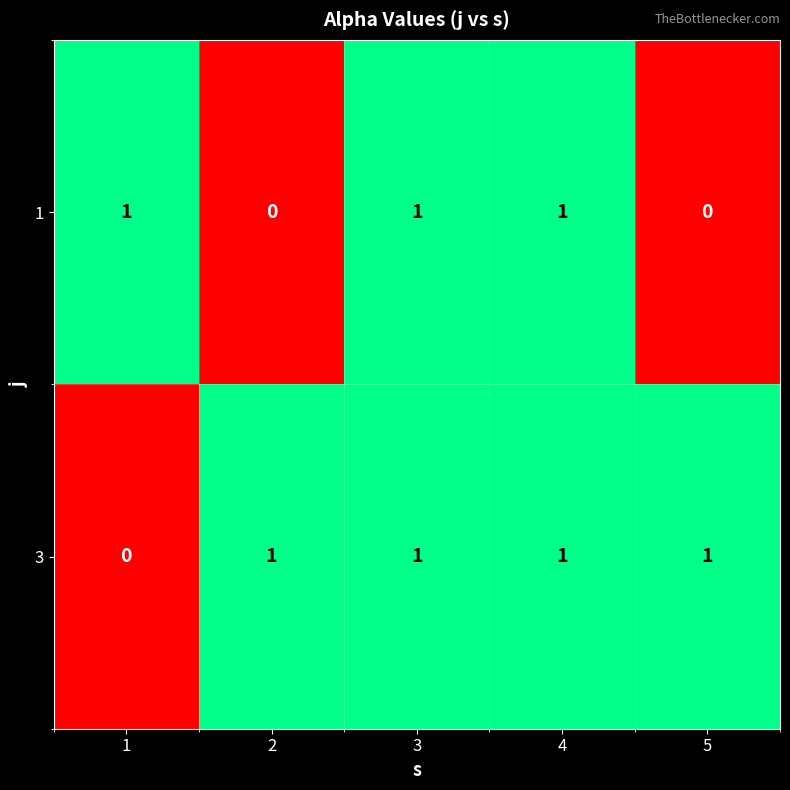

True or false: 1 has a value of 2 at 4.

False